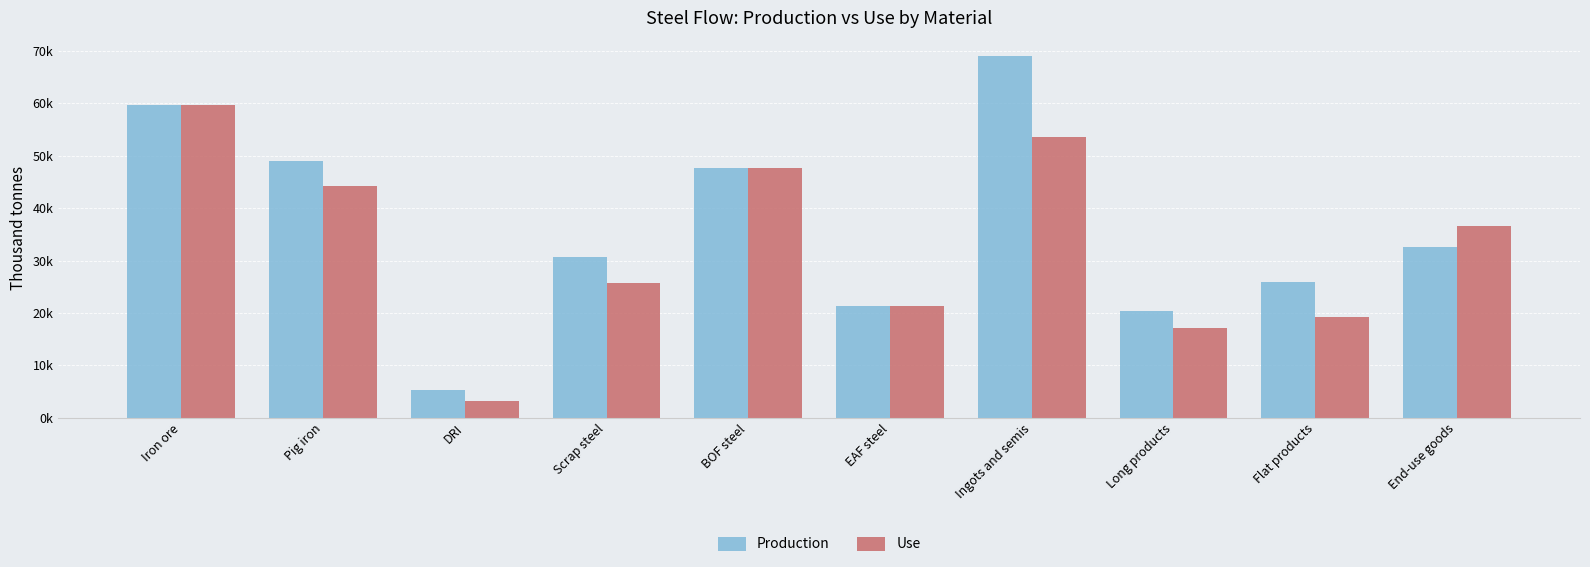

Does the chart contain stacked bars?

No